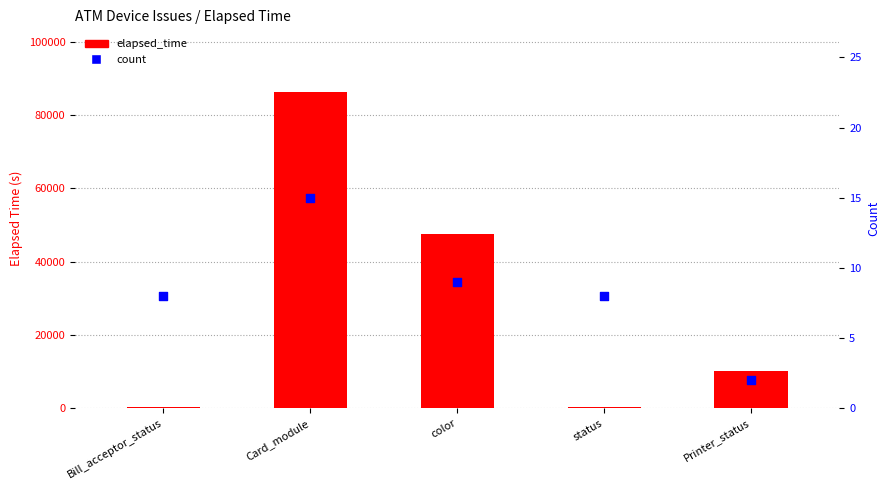

At how many categories does at least one series exceed 40511?

2